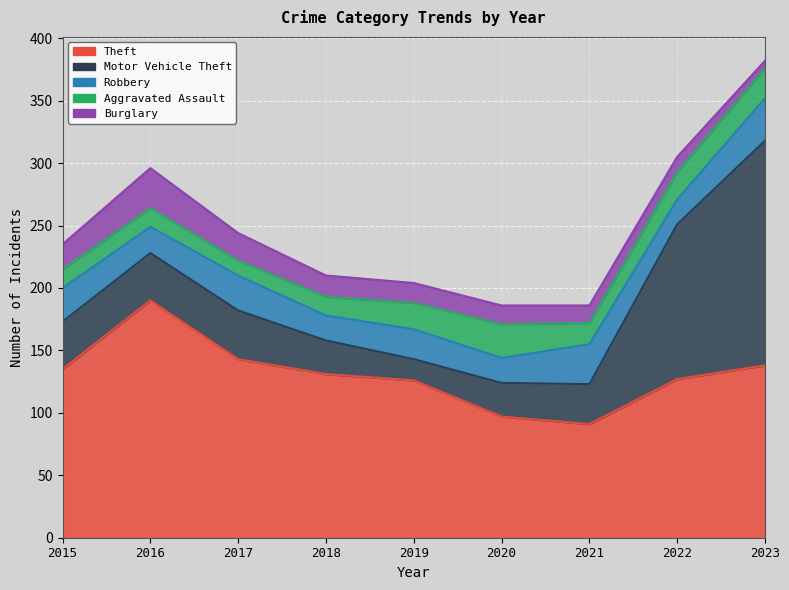

Where does the Burglary series first go above 16?

2015